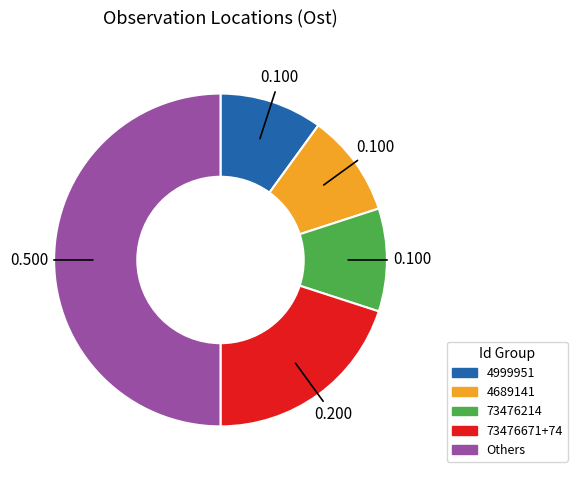

How many segments does this pie chart have?

5